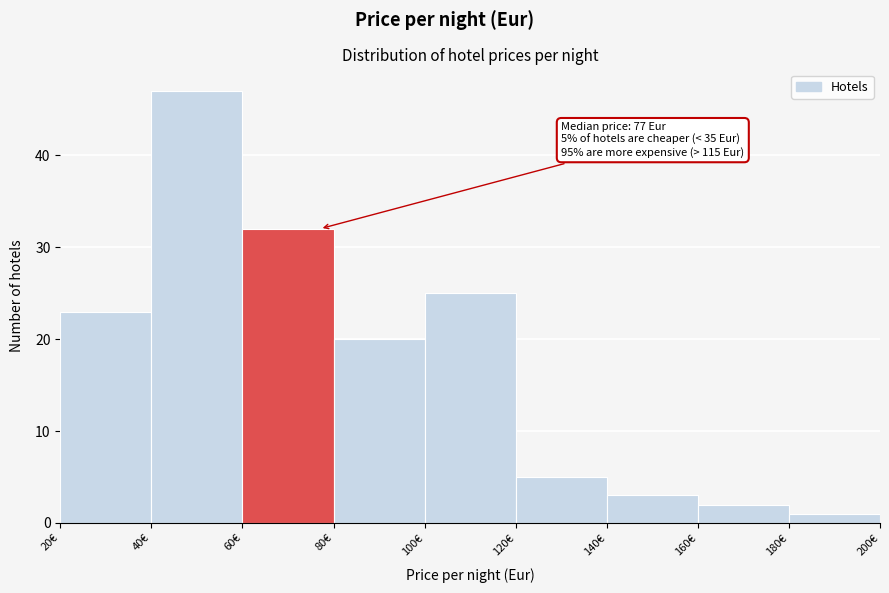

Which range on the x-axis has the tallest bar?

40 to 60